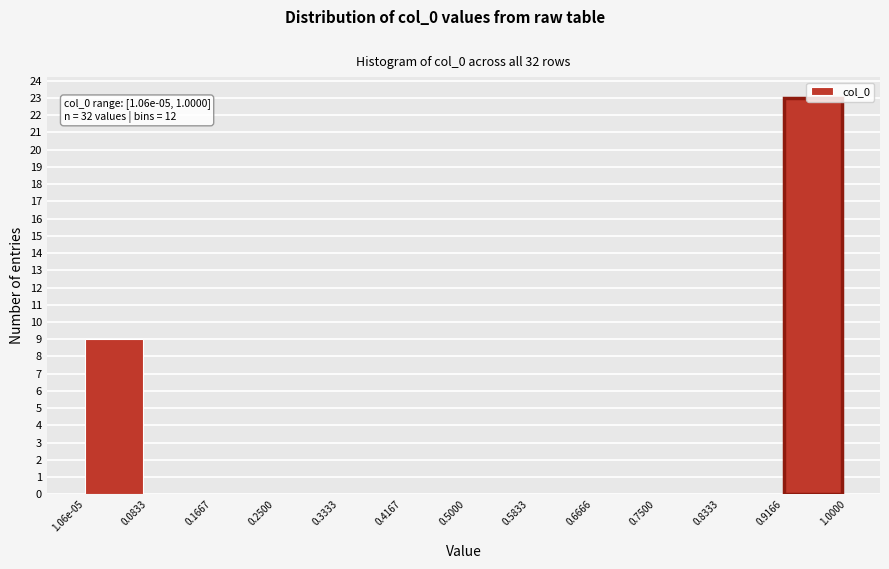

What is the change in value from 1.06e-05 to 0.0833?

-9